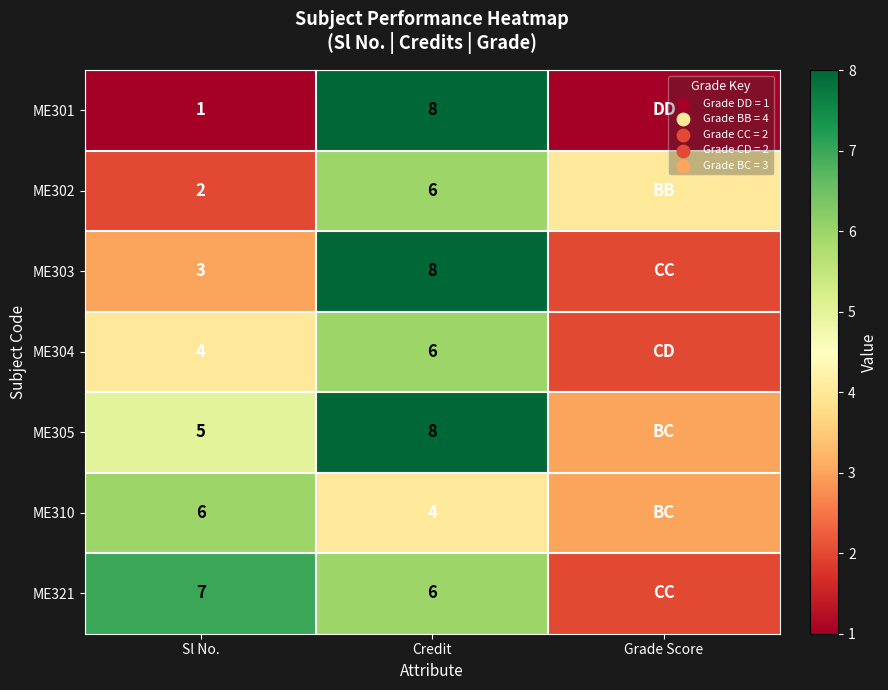

Which has a higher value, Sl No. or Credit?

Credit